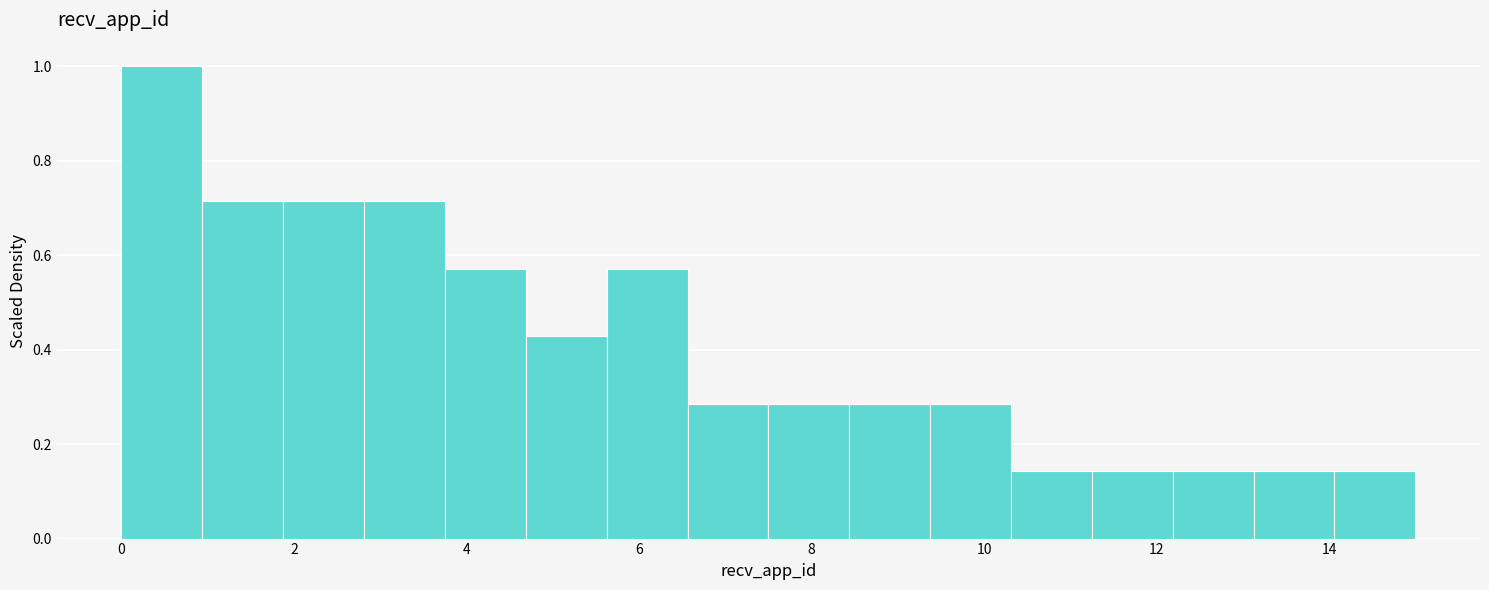

How tall is the bar that spans 1.8 to 2.8 on the x-axis? Neither the bar edges nor the heights are printed on the chart, so give them approximately, as read against the axes.

0.72